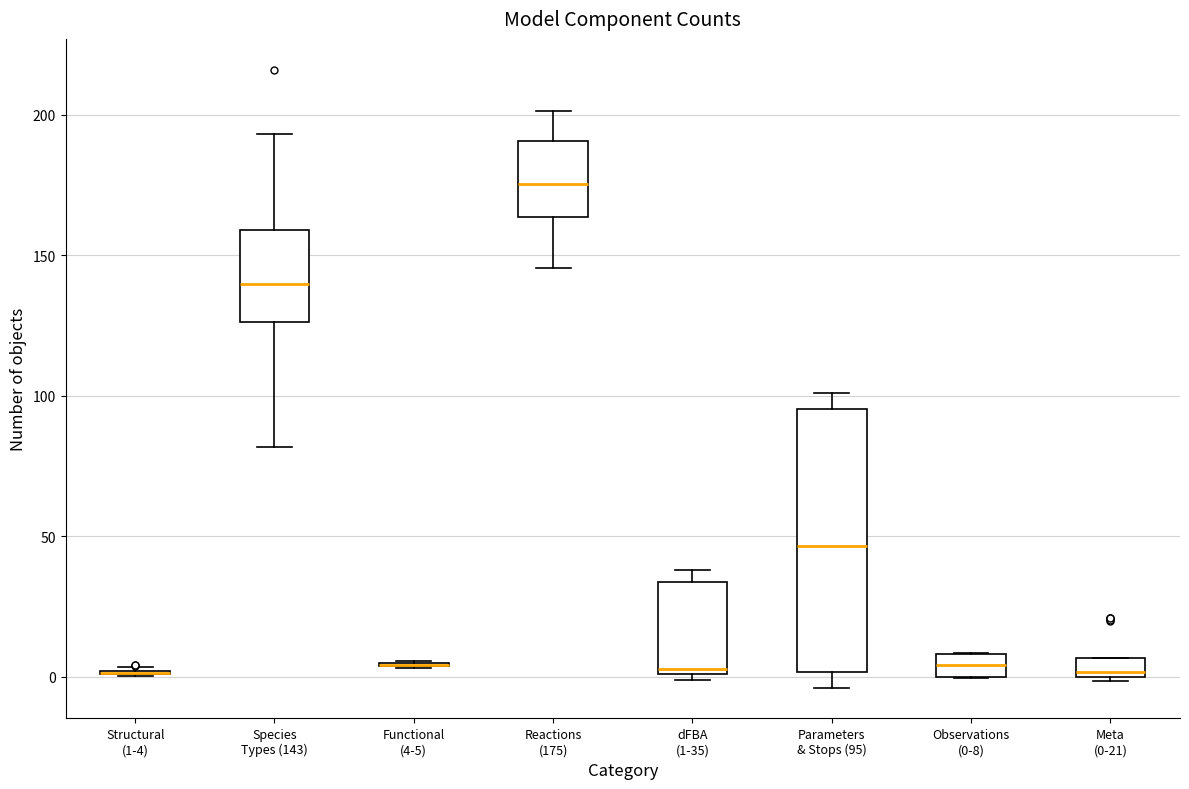

Which box is the tallest, from its lower edge to its upper edge?

Parameters & Stops (95)